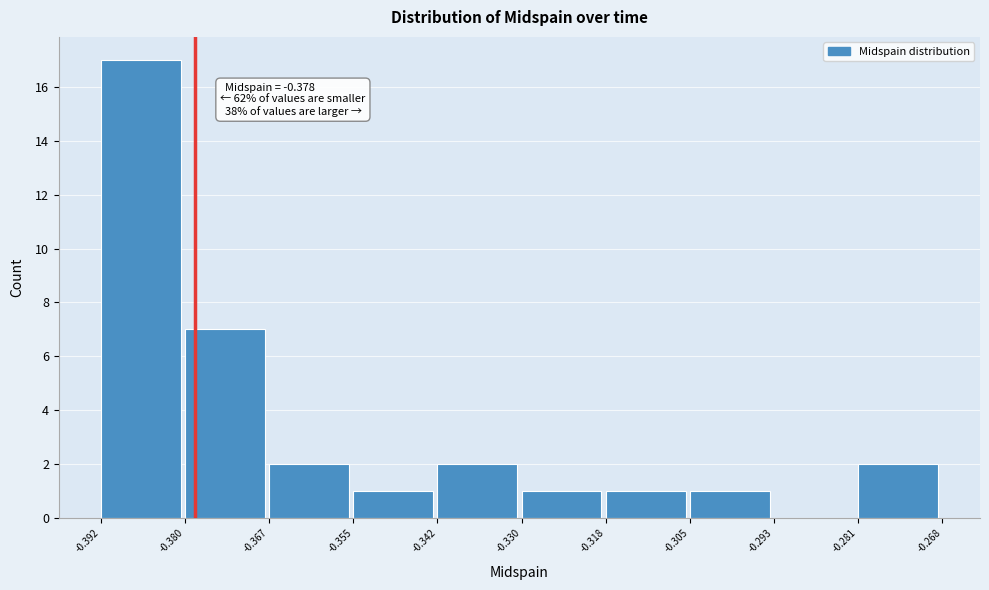

Over which range of the x-axis is the bar tallest?

-0.392 to -0.380